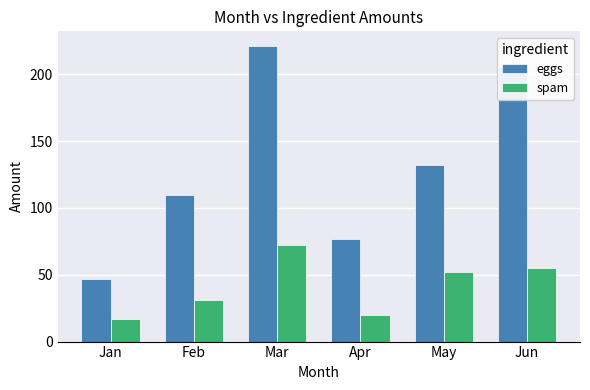

Reading right to left, extract all data points from this chart.

eggs: 205	132	77	221	110	47
spam: 55	52	20	72	31	17